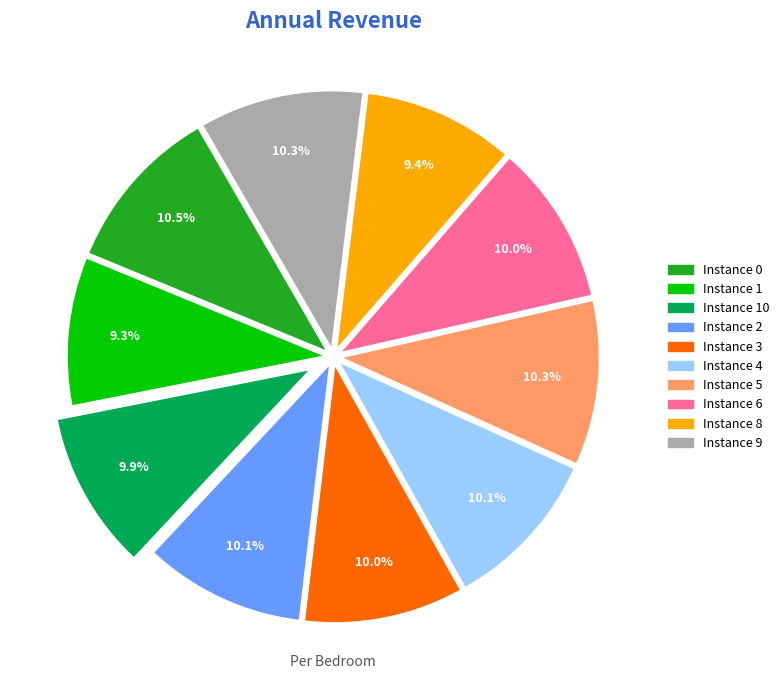

Does any single category account for the majority?

No